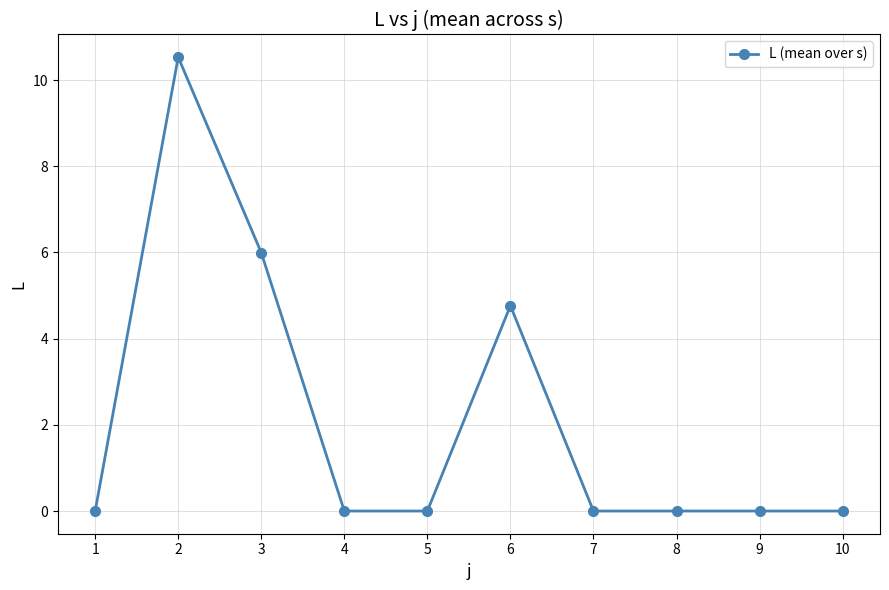

Does the chart have visible grid lines?

Yes